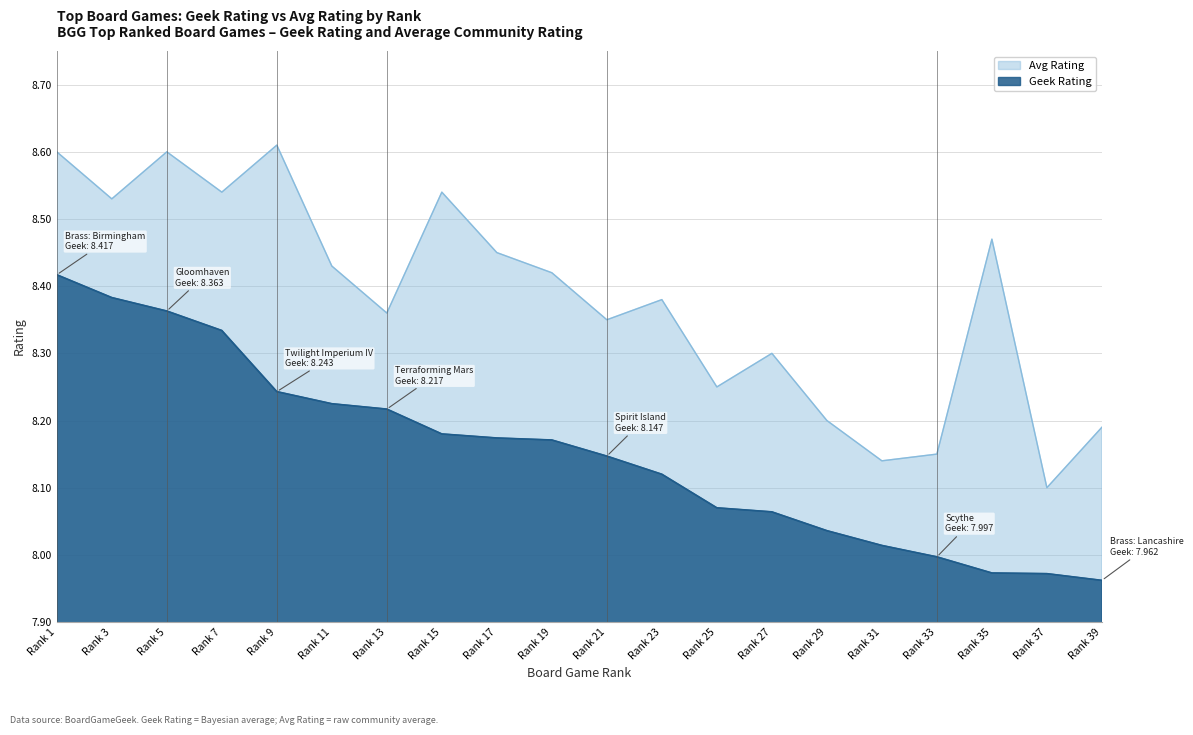

True or false: Avg Rating has a value of 14.5 at Rank 11.

False